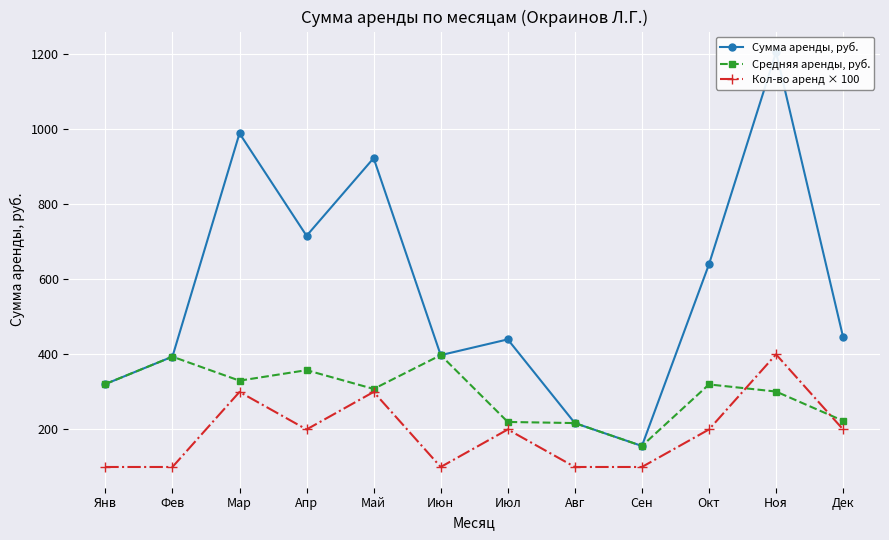

What is the value of the Средняя аренды, руб. point at the 6th from the left?

398